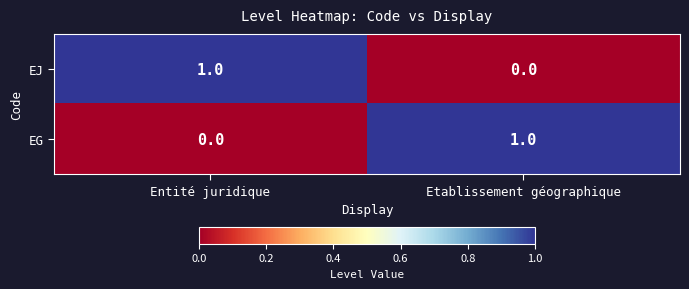

The value of EJ at Entité juridique is 1. True or false?

True